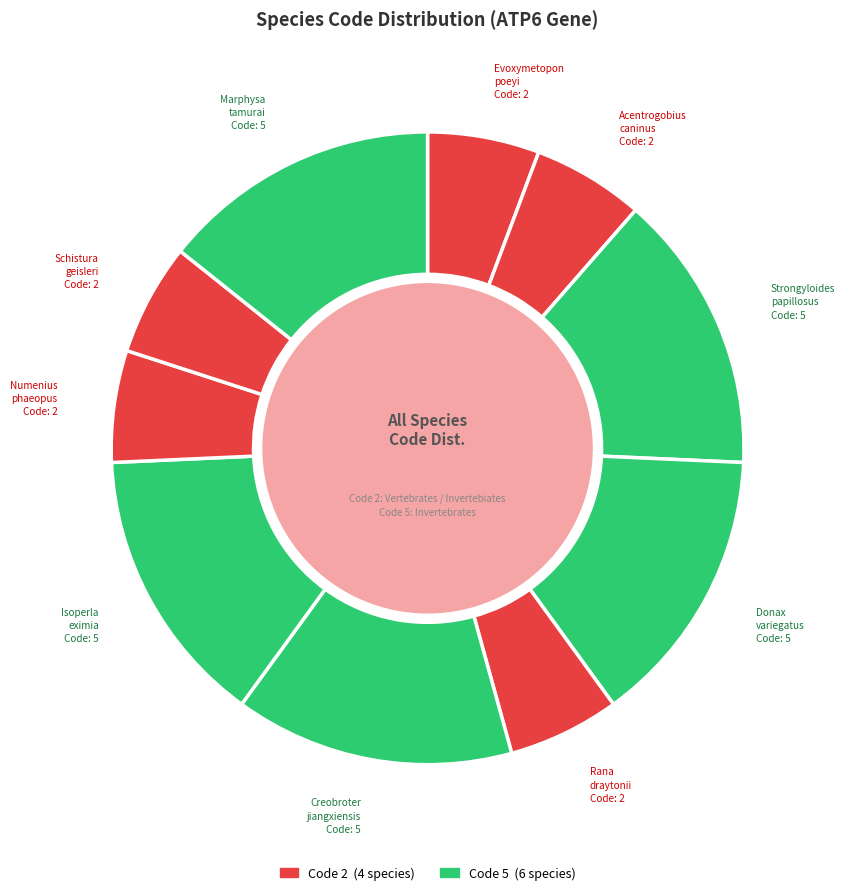

How many slices are in this pie chart?

10